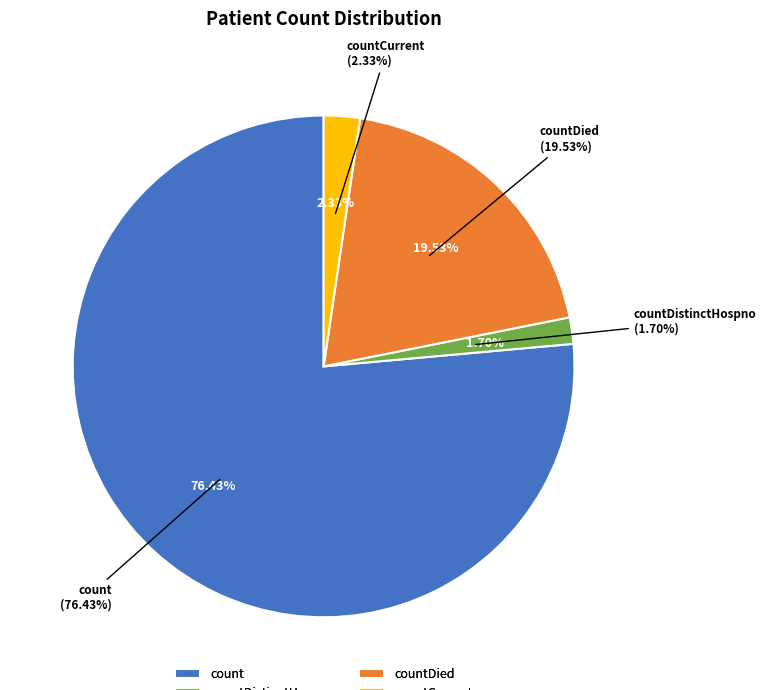

Combined, what portion of the pie is countDistinctHospno and count?

78.1%